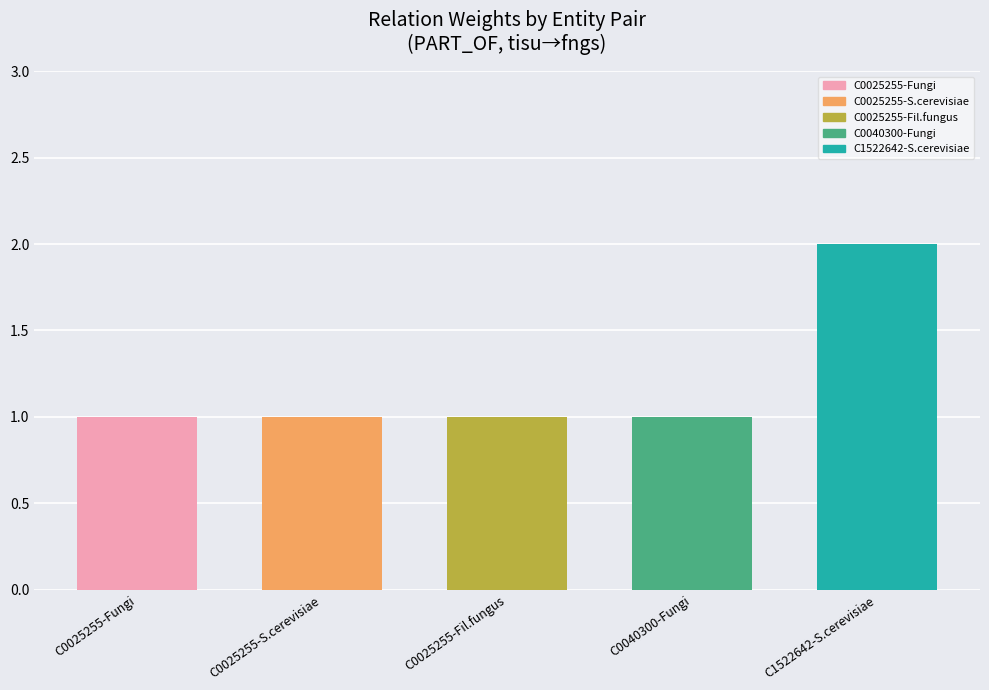

What is the greatest value displayed?

2